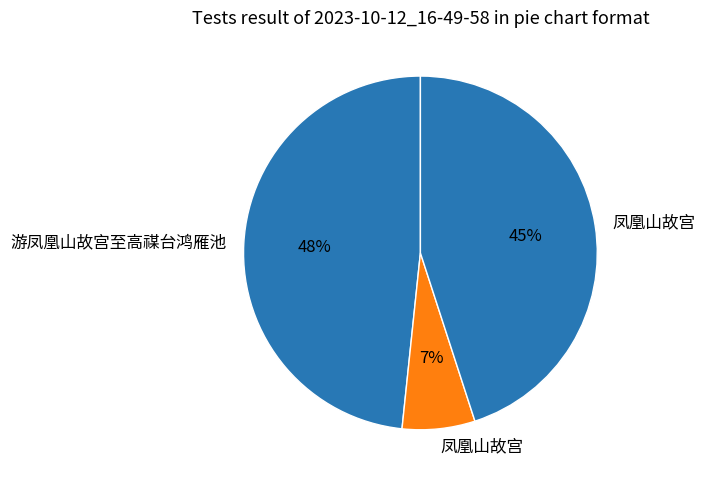

Which slice is the smallest?

凤凰山故宫